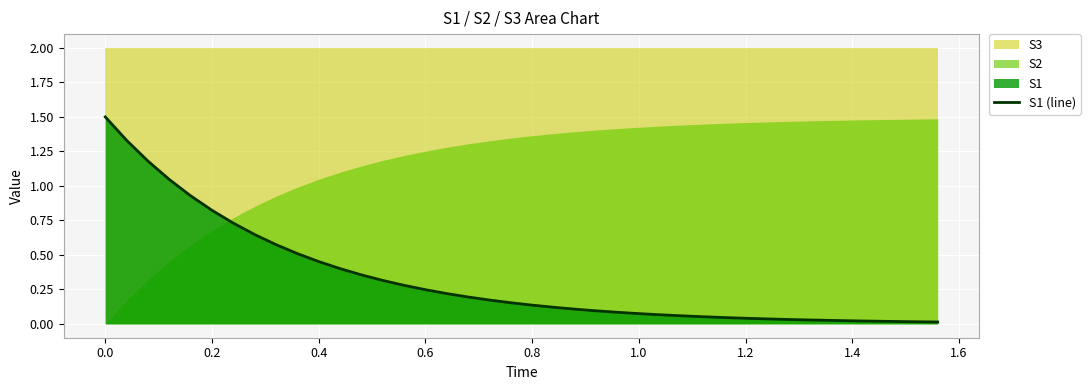

What is the maximum value for S1 (line)?

1.5